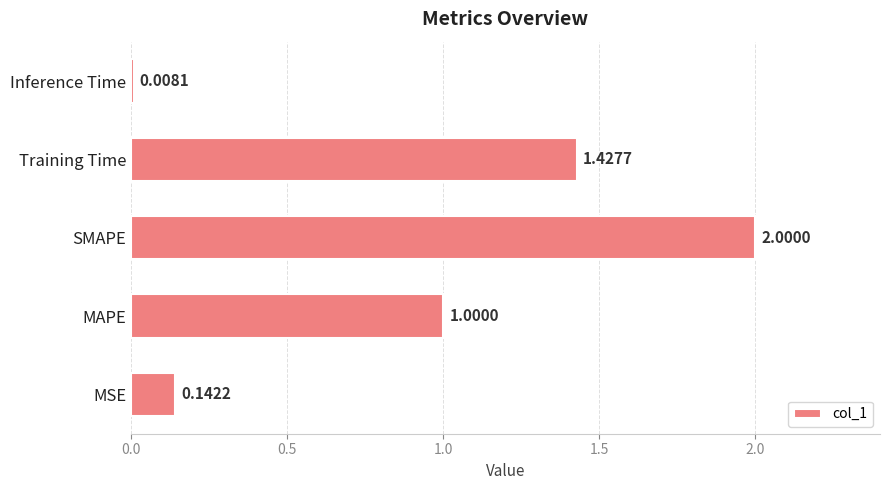

What is the sum of all values?

4.6